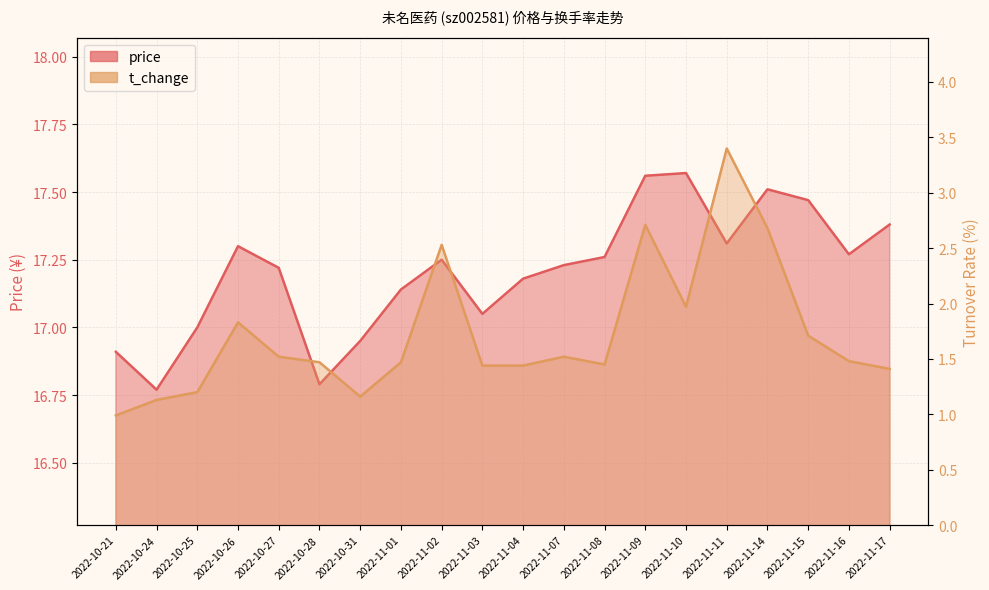

At how many categories does at least one series exceed 6?

20